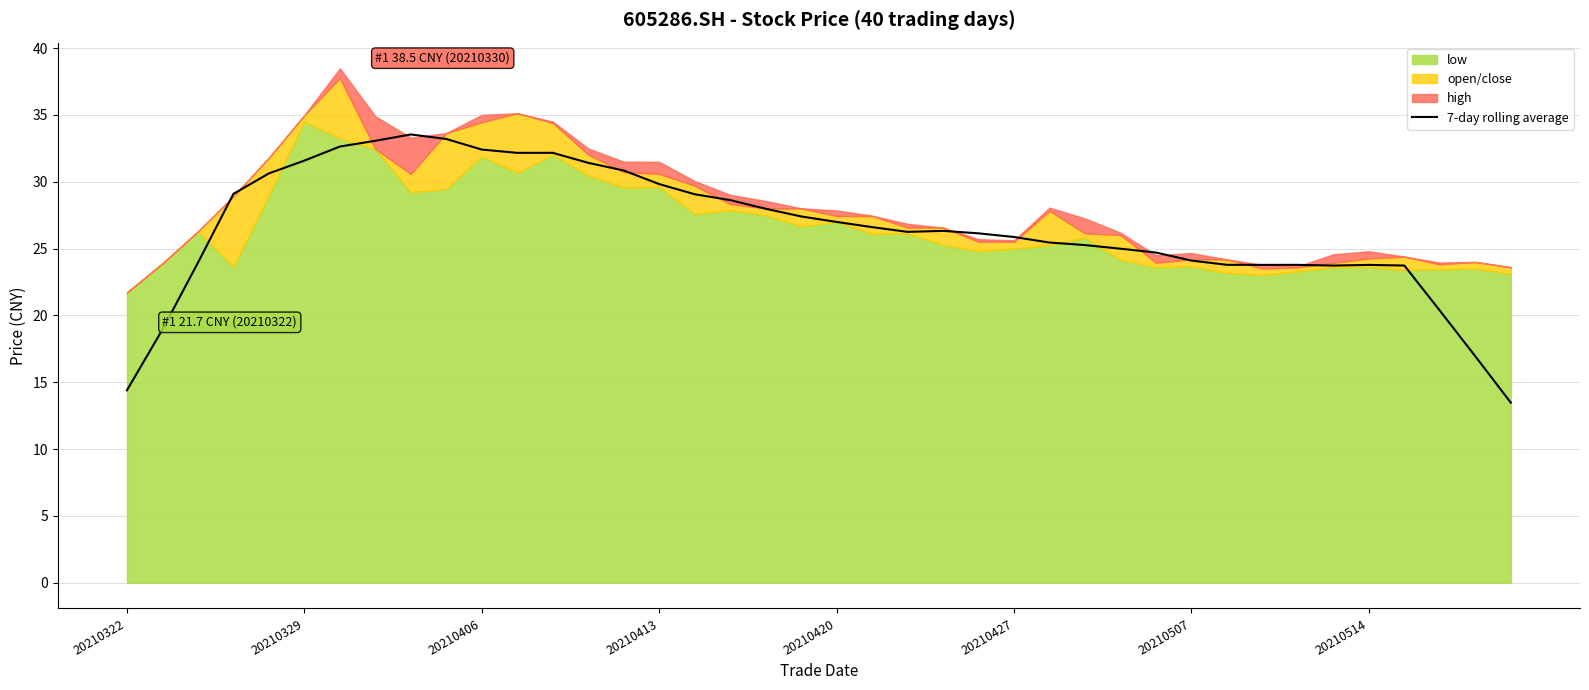

How many points are higher than both their immediate neighbors (excluding endpoints)?

5